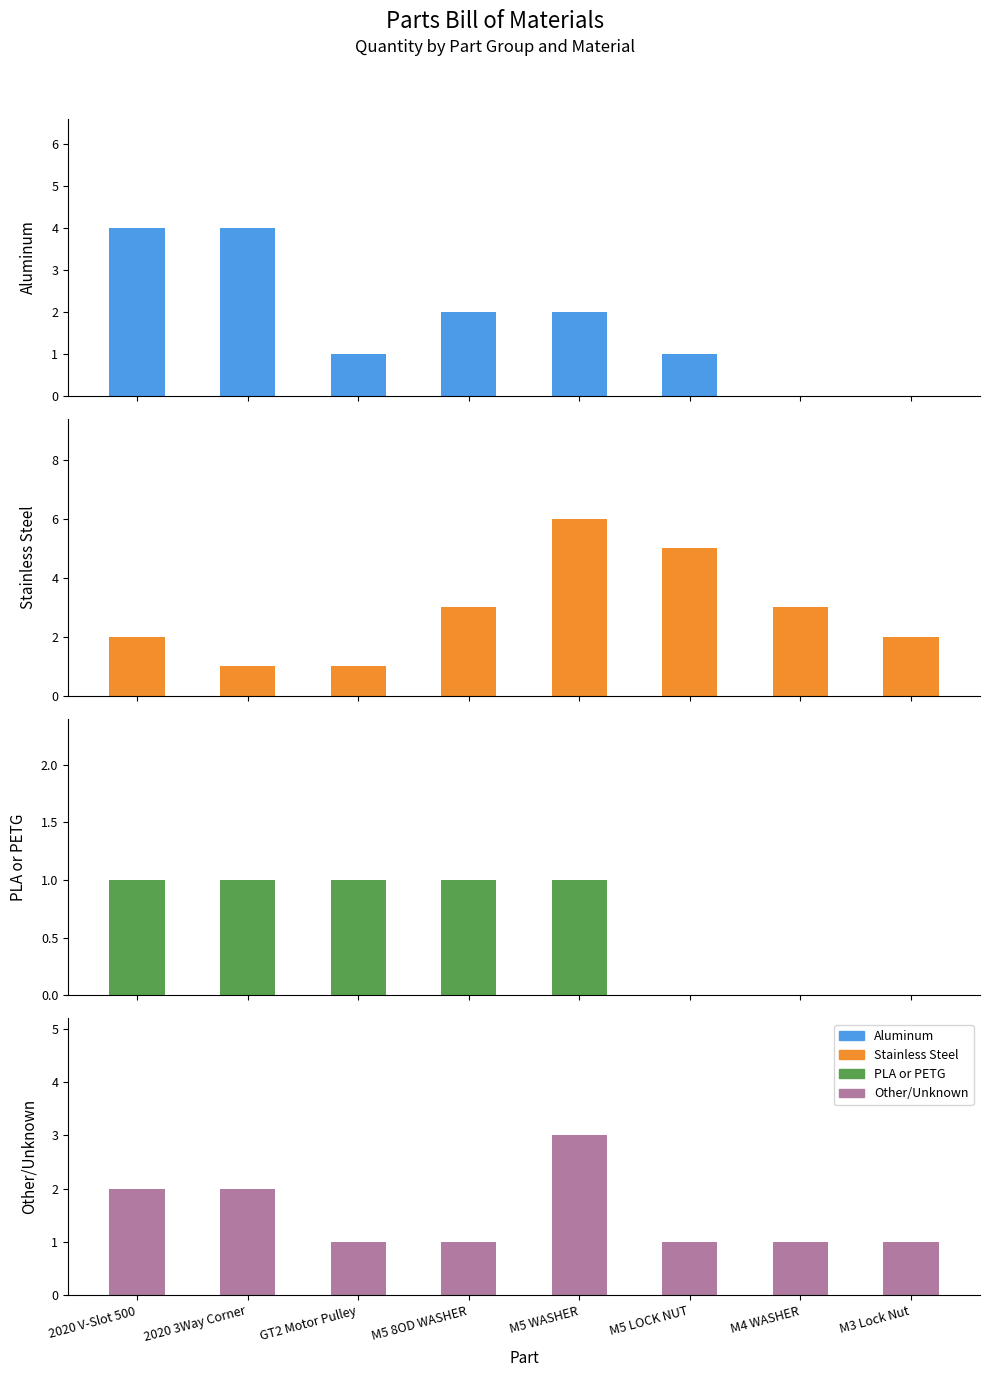

How many bars are there in total?

32